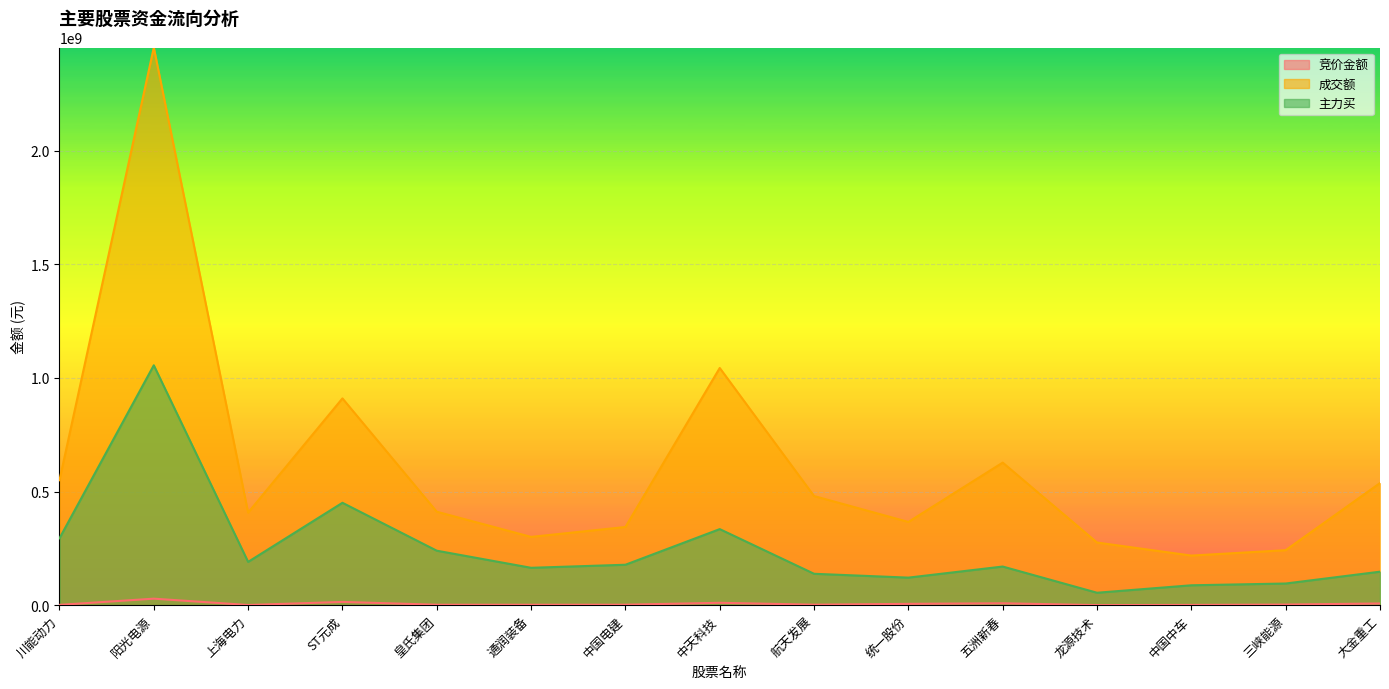

How many interior local valleys does the 竞价金额 series have?

4